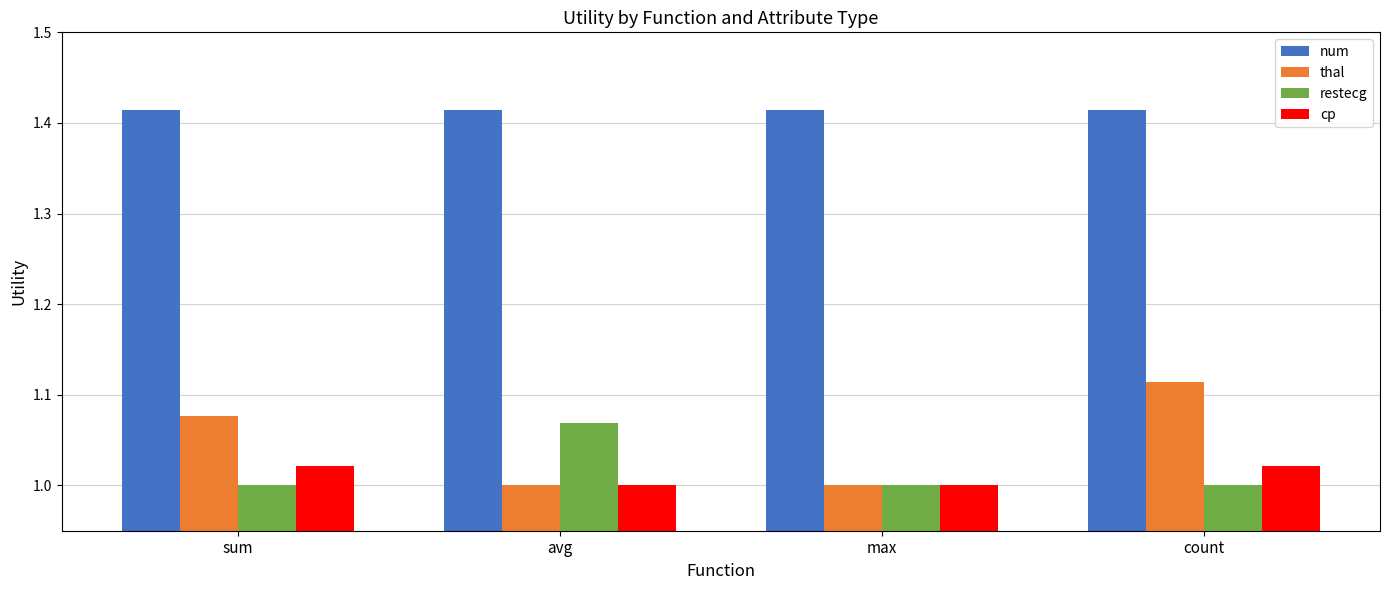

Which series has the largest total across all categories?

num